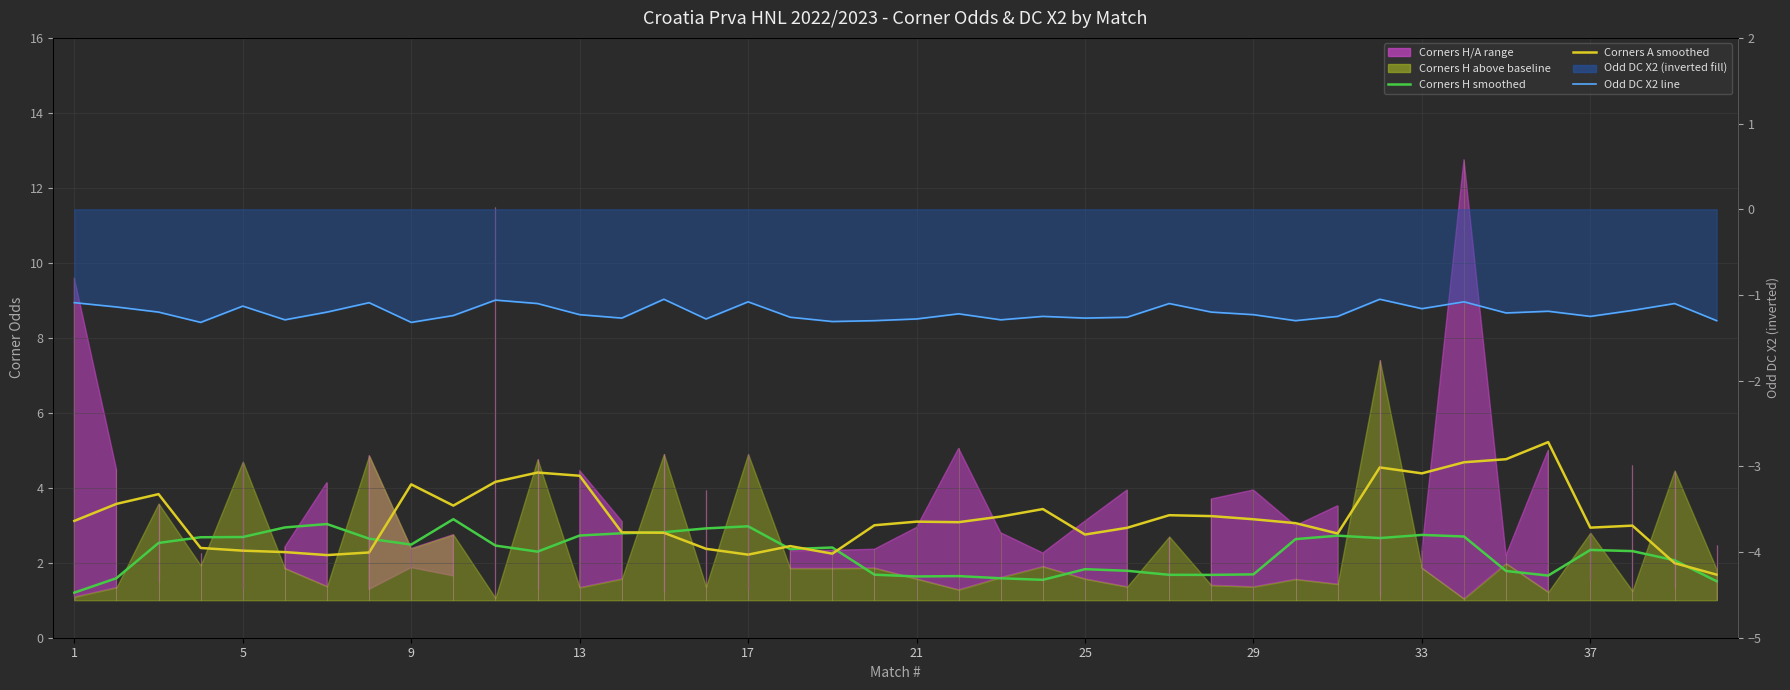

Is the value of Corners H (smoothed) at 30 greater than the value of Corners A (smoothed) at 32?

No